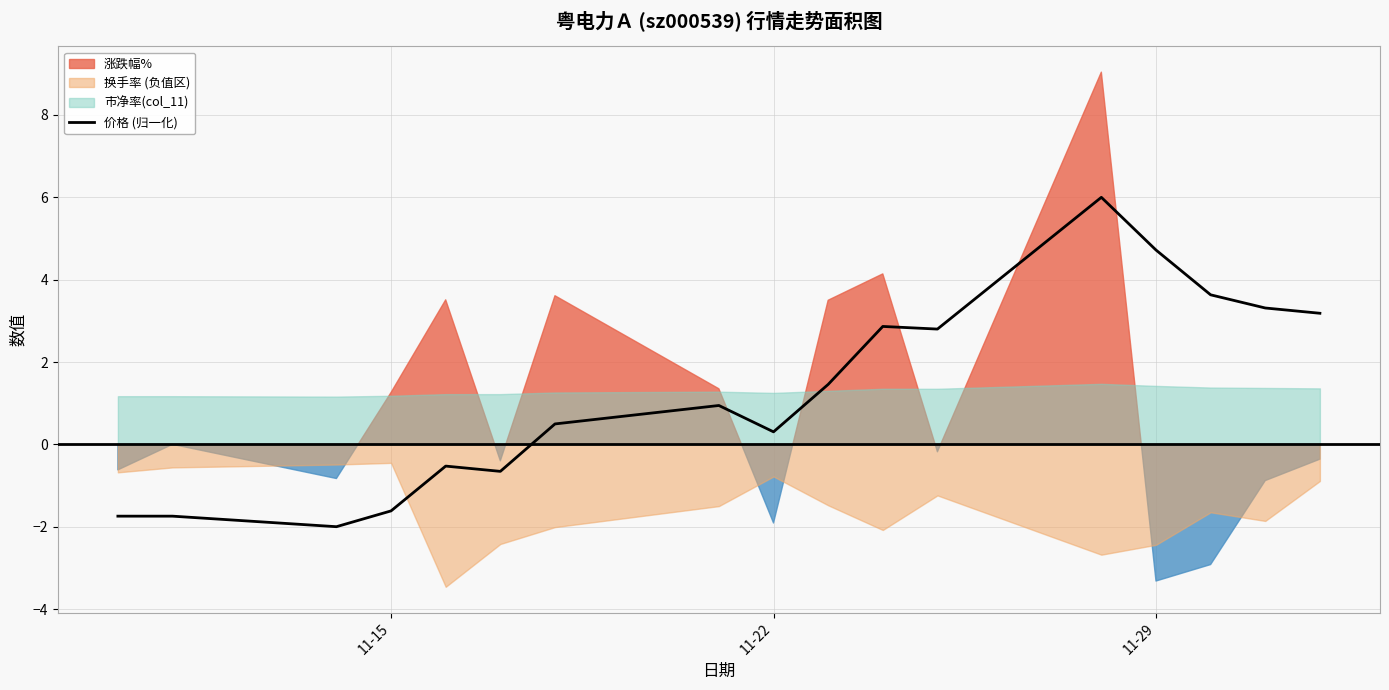

What is the lowest value of the 价格 (归一化) series?

-2.0